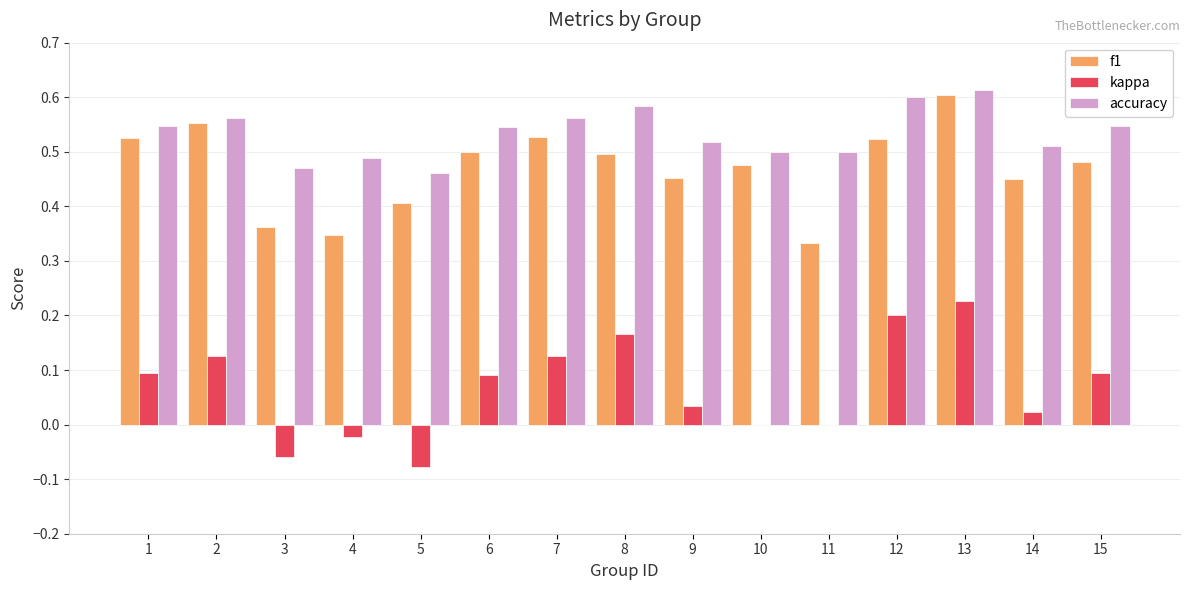

Between 1 and 14, which series saw the biggest shift?

f1